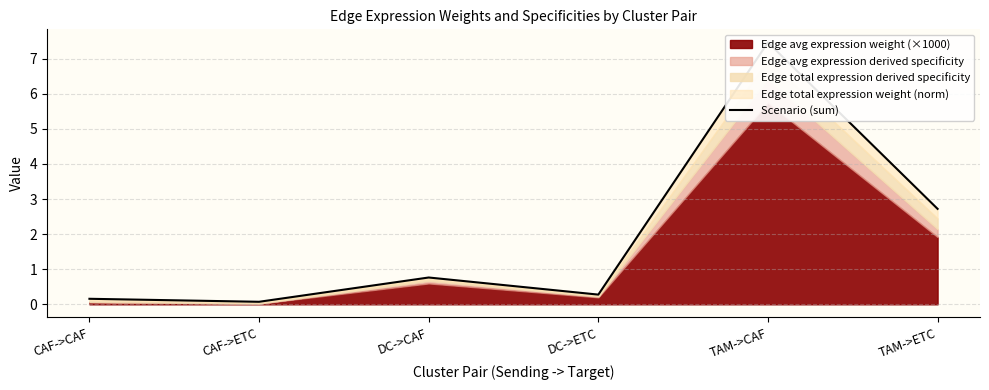

How many points are lower than both their immediate neighbors (excluding endpoints)?

2